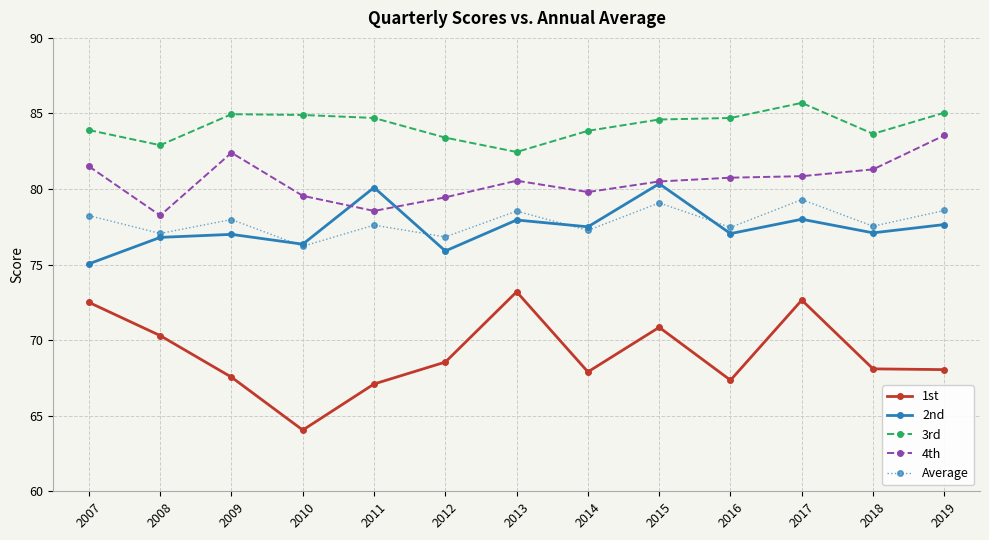

What is the total value across all series at 2008?

385.3